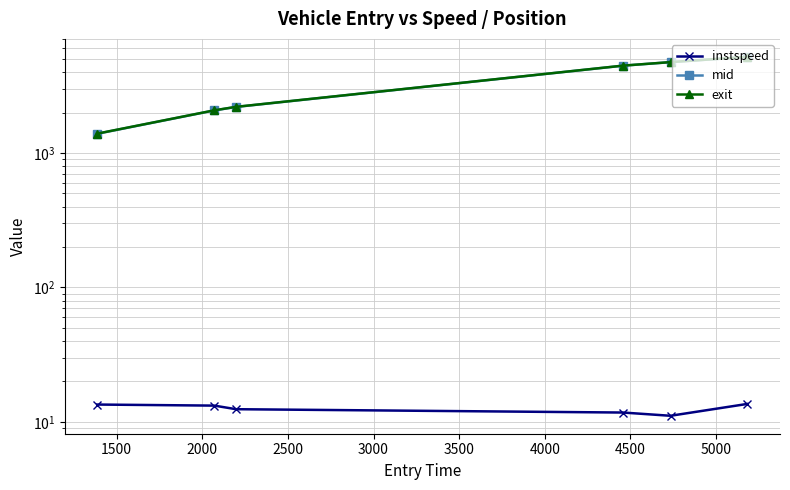

True or false: instspeed and exit cross at least once.

False